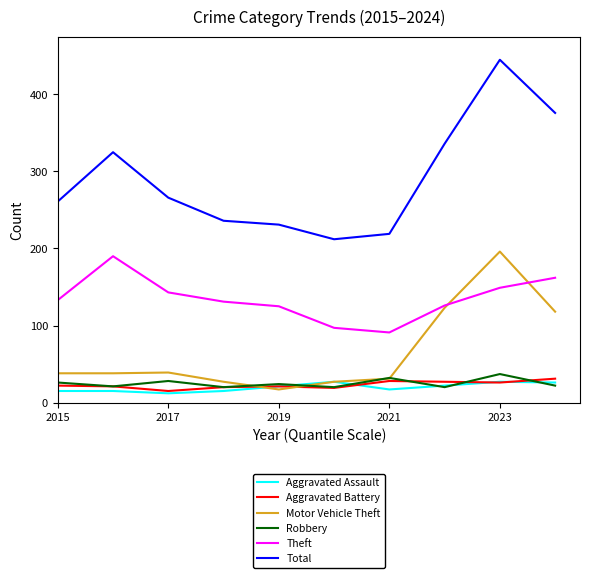

Which series has the largest total across all categories?

Total